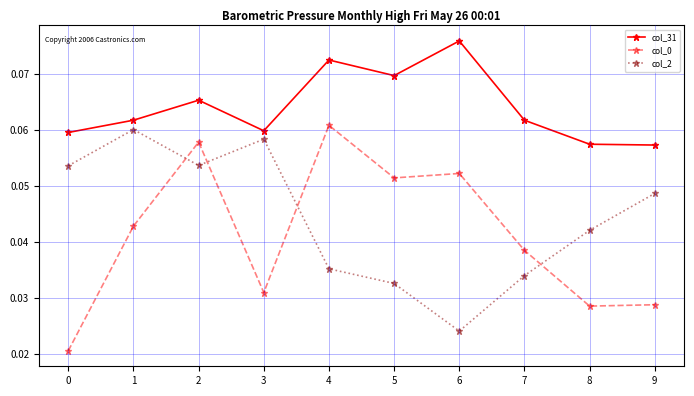

At which category does col_0 reach its first local valley?

3